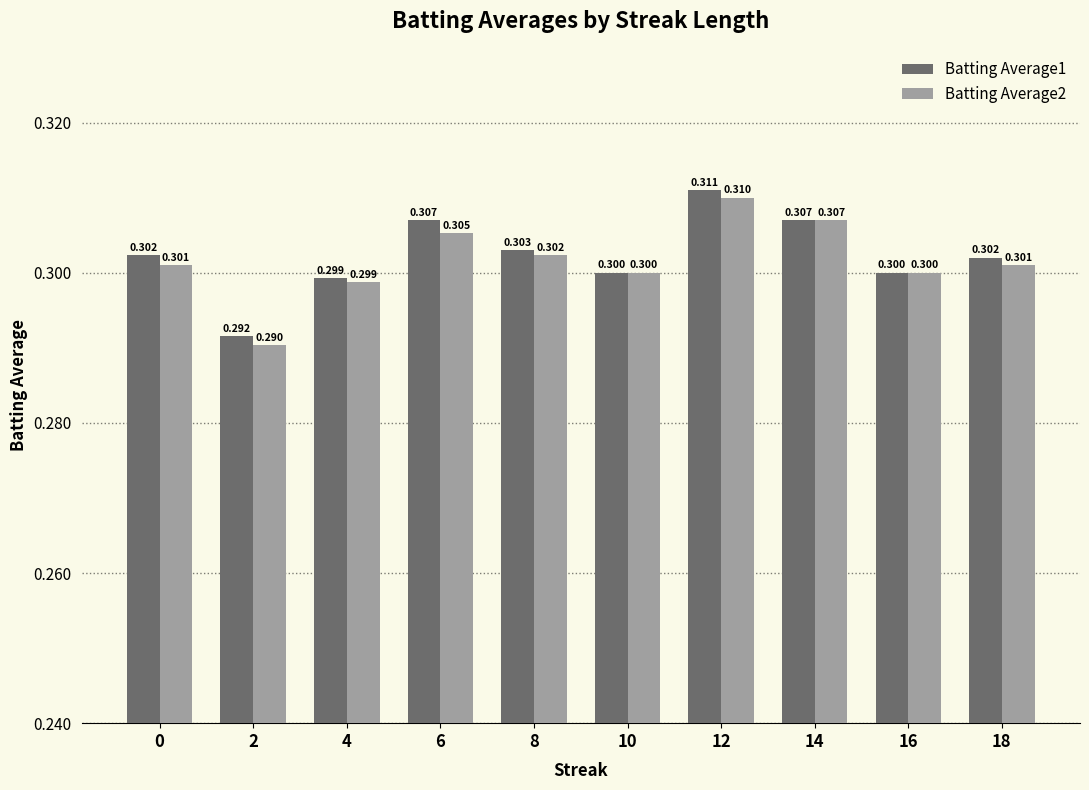

At which category is the sum across all series the highest?

12